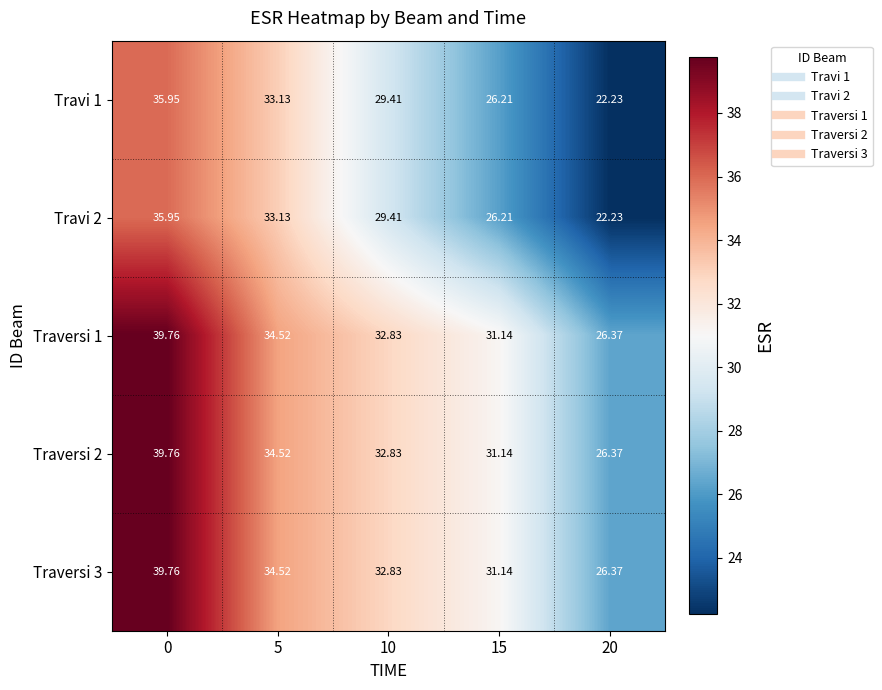

Is the value of Travi 1 at 20 greater than the value of Traversi 2 at 15?

No